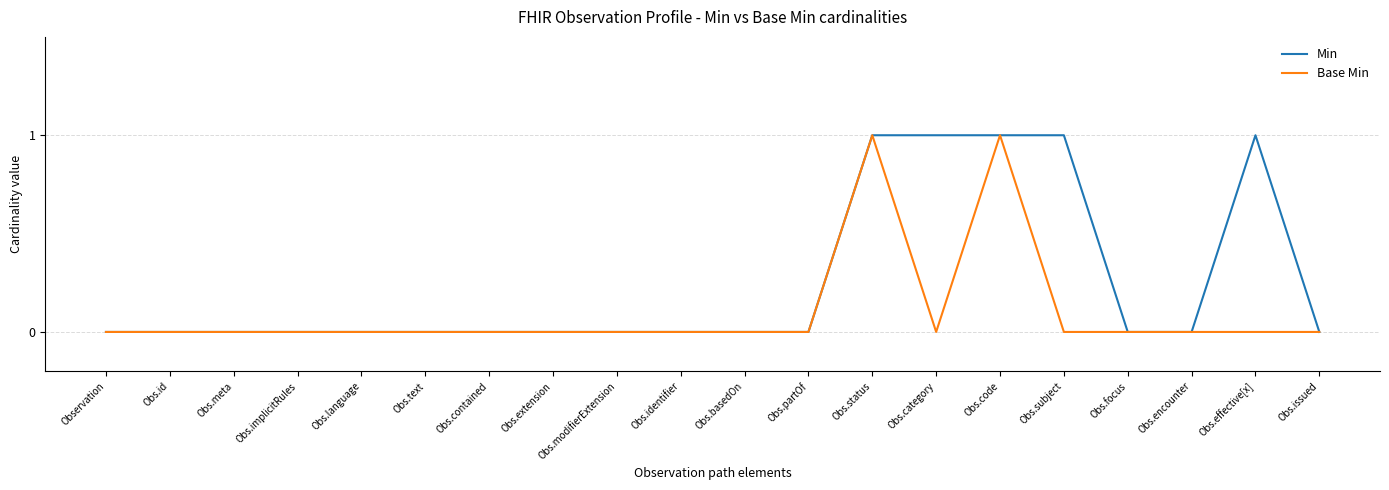

True or false: Min has a value of -1 at Obs.encounter.

False